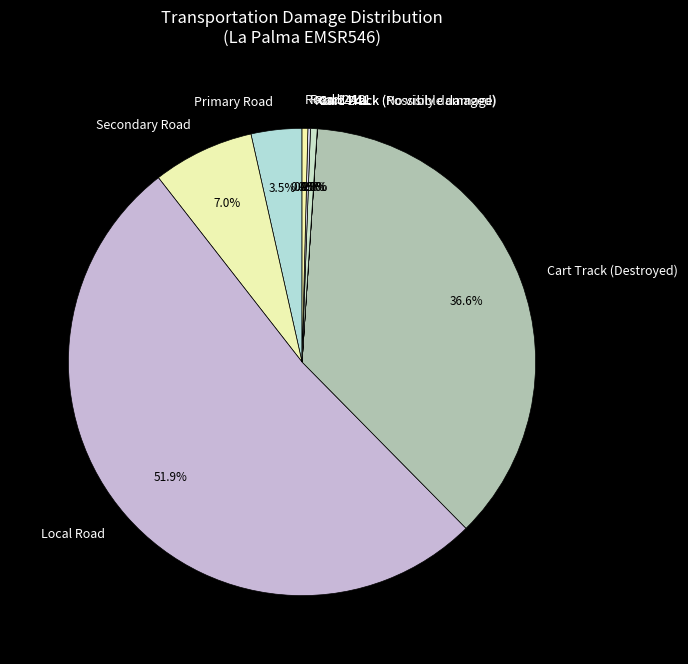

To the nearest percent, what is the average slice percentage?

11%